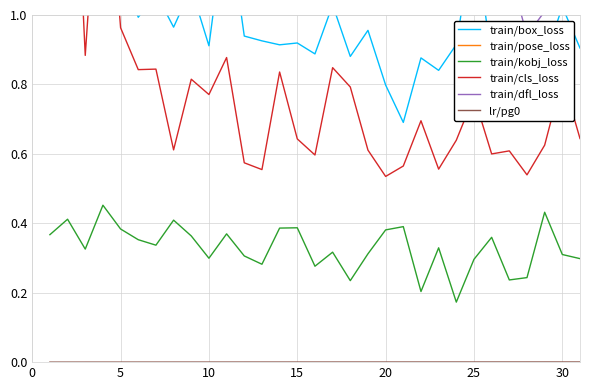

At which category is the sum across all series the highest?

15